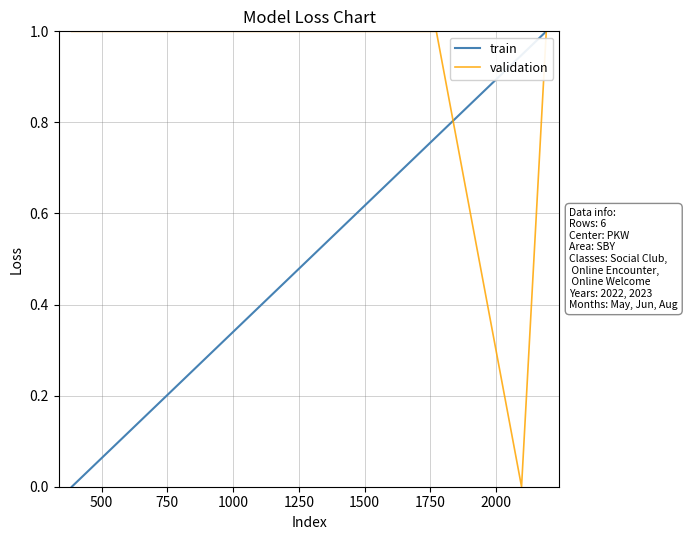

Which series has the largest total across all categories?

validation